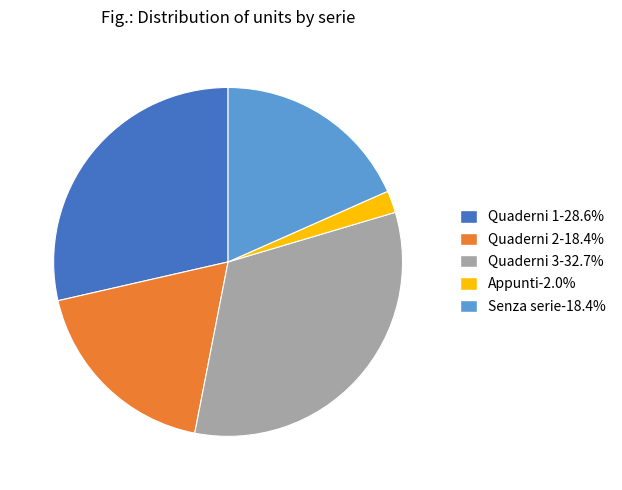

Does Quaderni 2 represent more than half of the total?

No